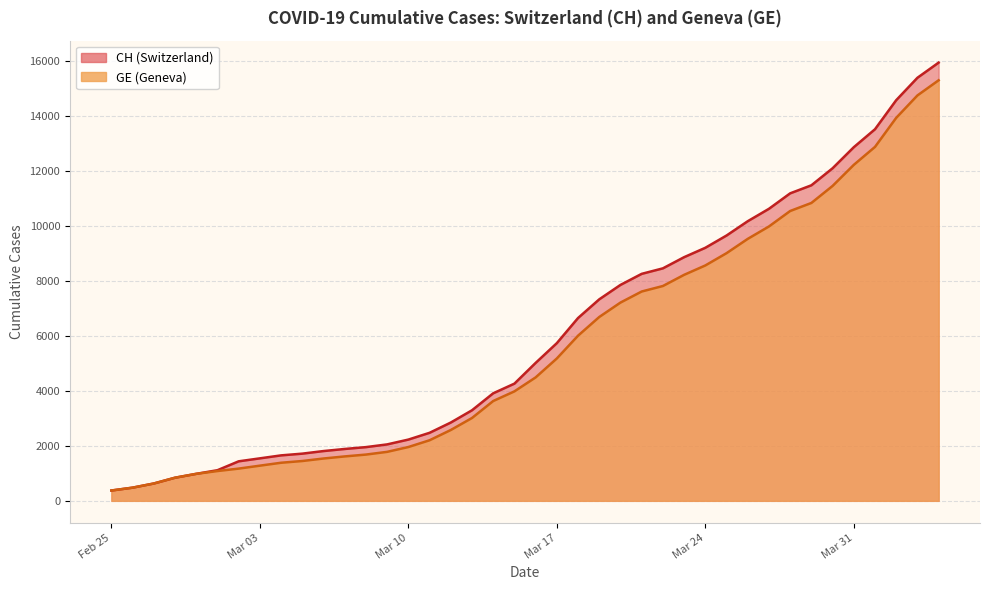

True or false: GE and CH intersect in this chart.

False